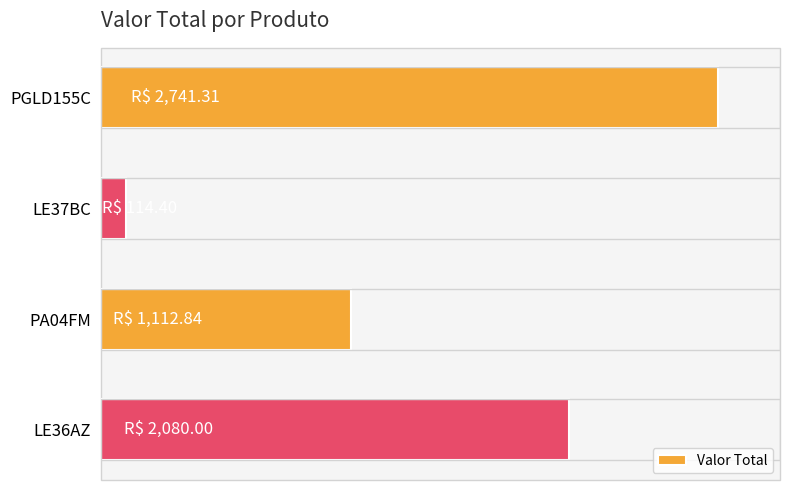

List the labels in order of value, smallest first.

LE37BC, PA04FM, LE36AZ, PGLD155C